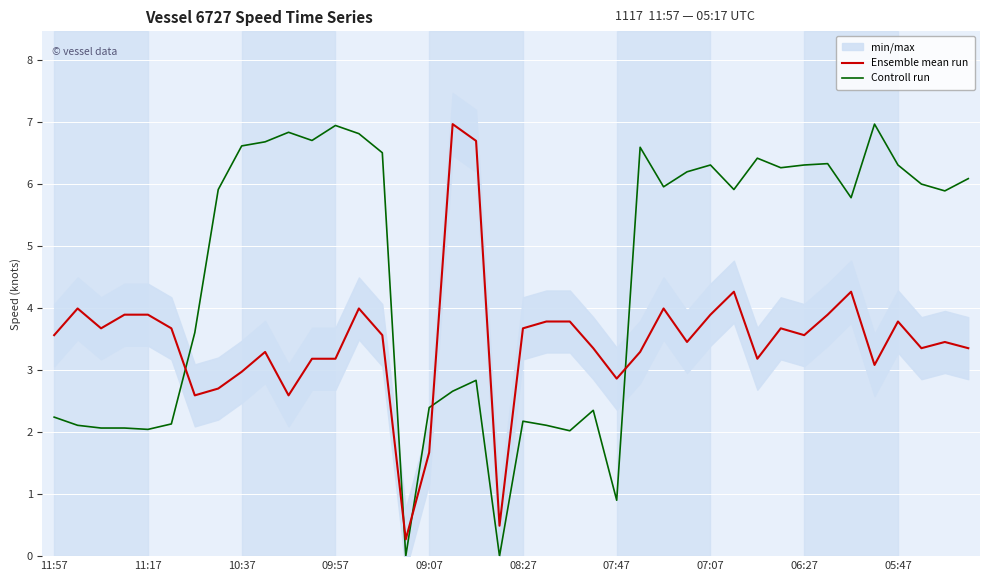

At which label is Controll run closest to 3?

18